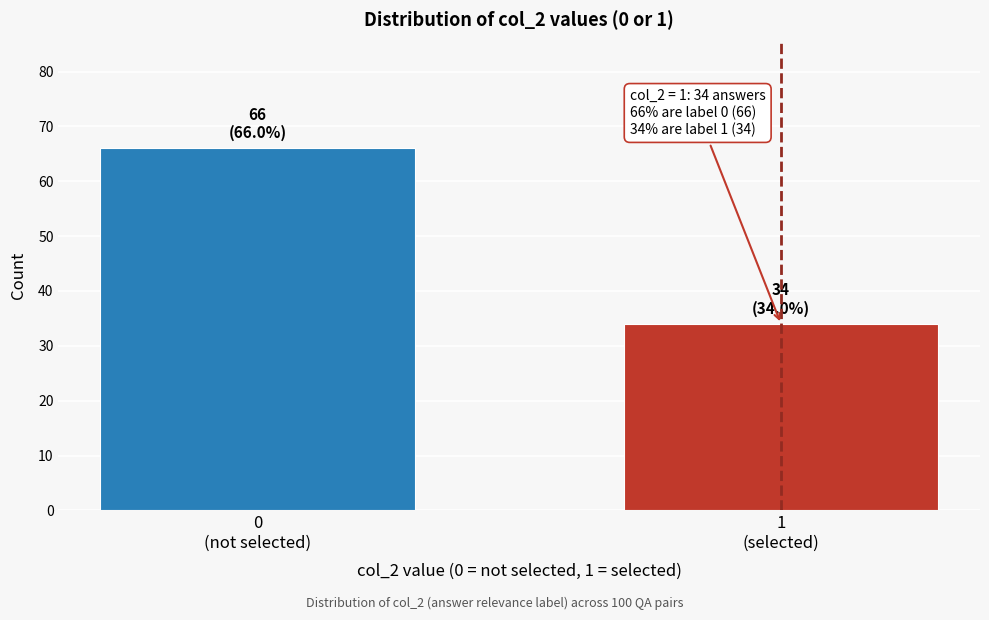

Reading right to left, extract all data points from this chart.

34	66